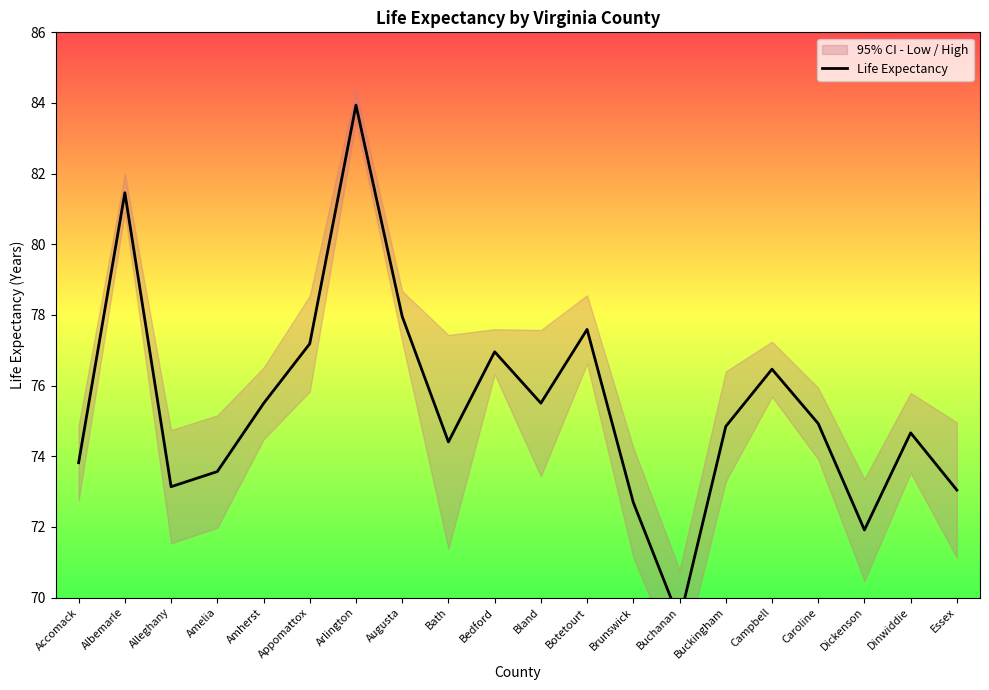

What is the greatest value displayed?

83.9